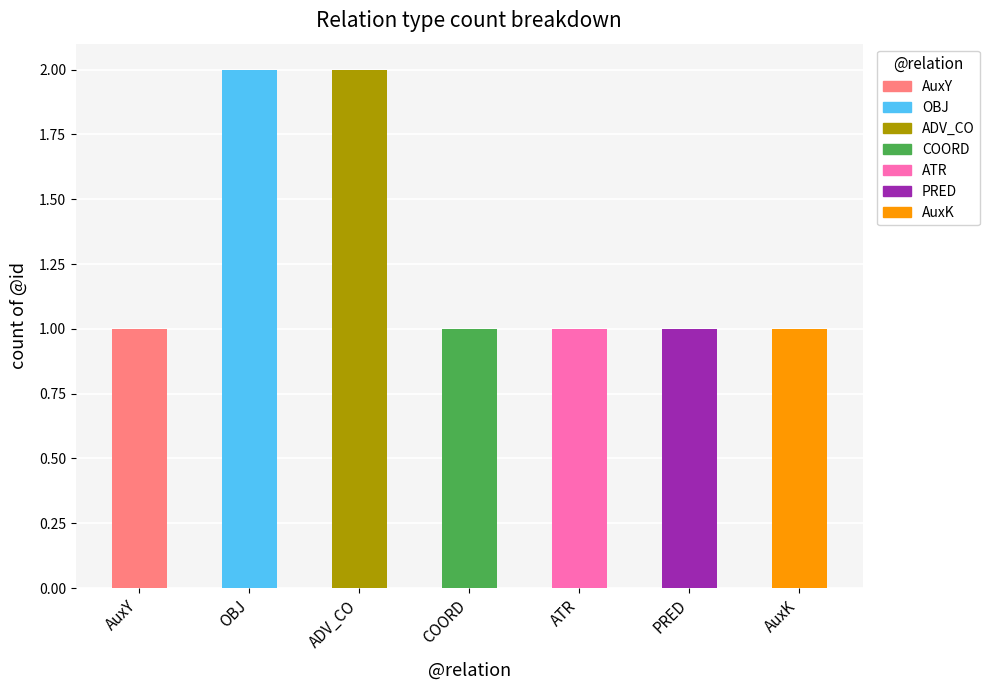

What is the minimum value shown in the chart?

1